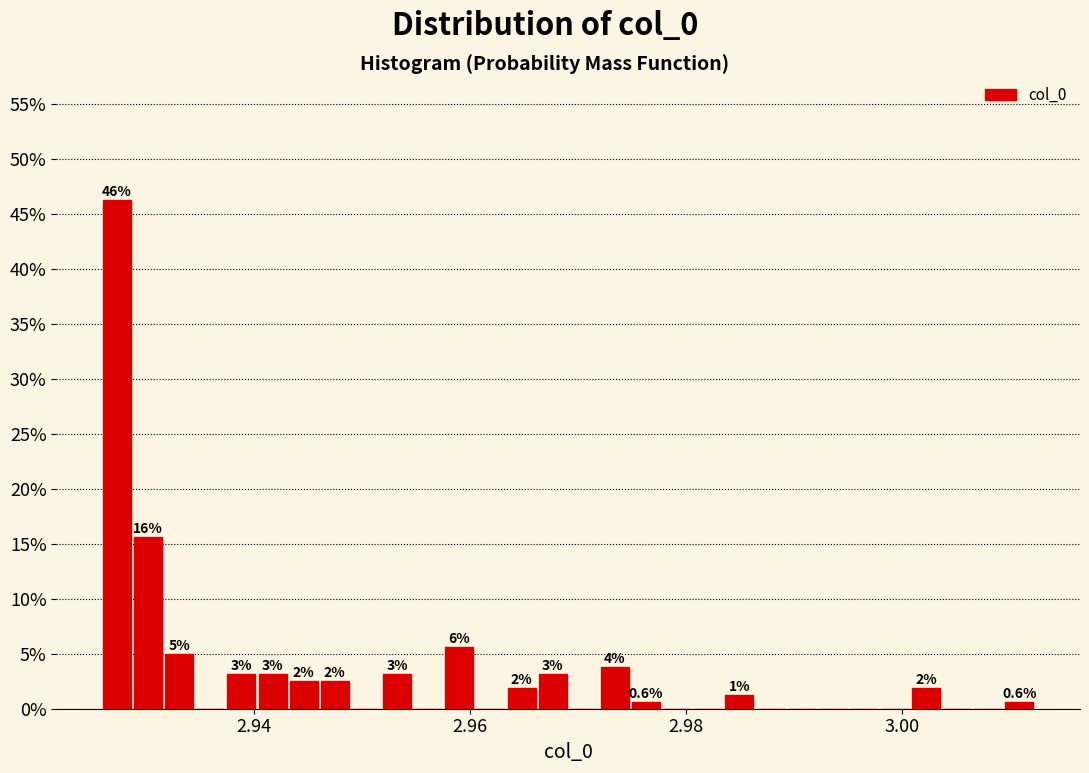

Around what value on the x-axis is the tallest bar? Give the approximate position of its centre, as read against the axis.

2.928